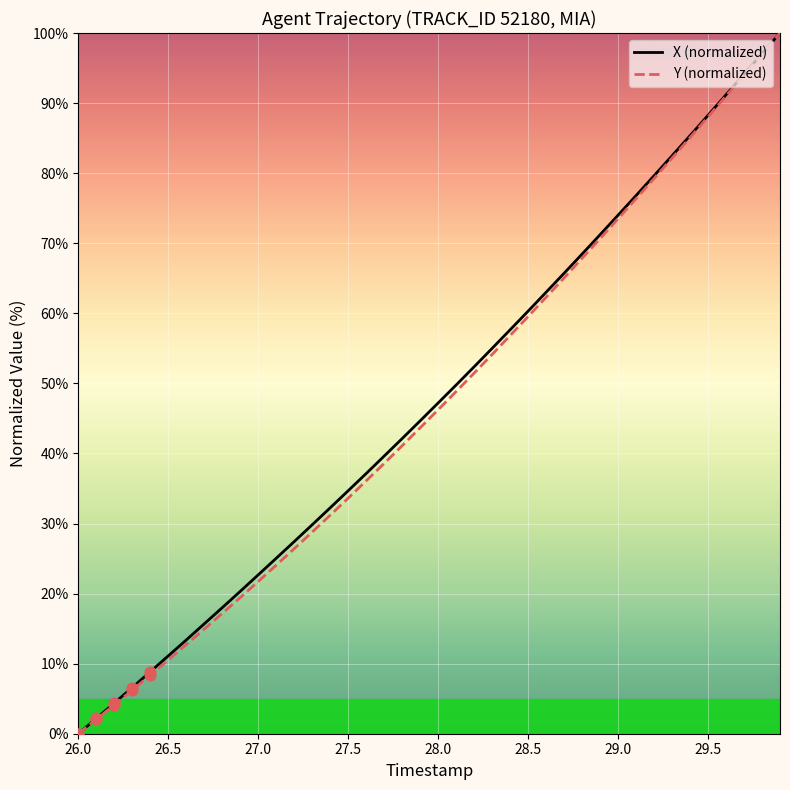

What are all the series names shown in the legend?

X (normalized), Y (normalized)